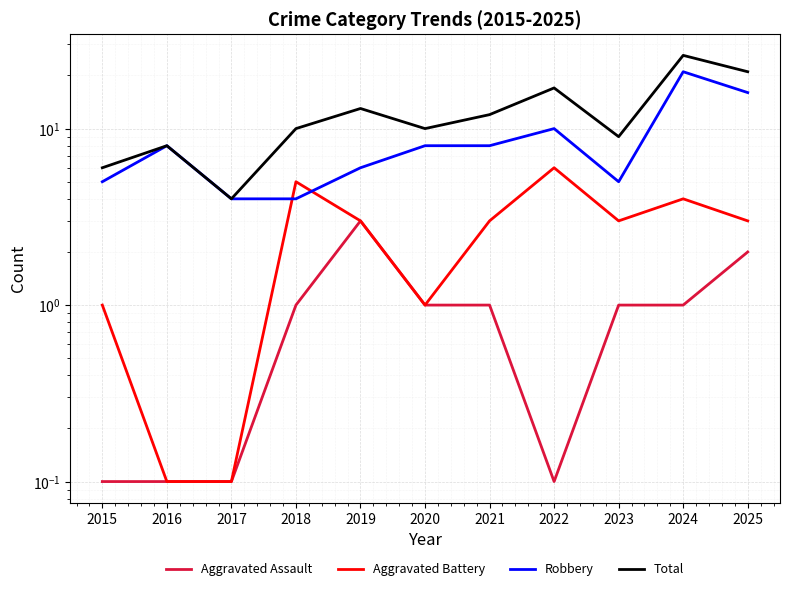

Is the value of Total at 2022 greater than the value of Robbery at 2017?

Yes